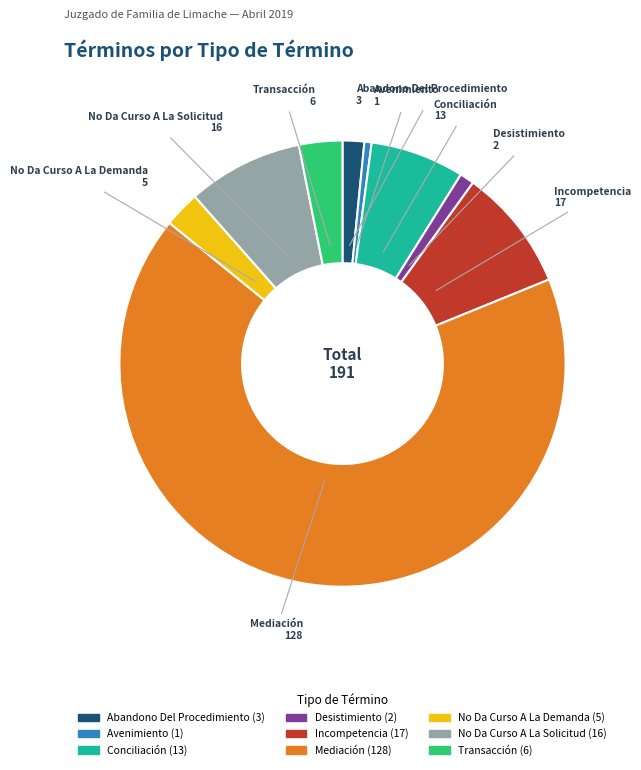

The Desistimiento slice represents 11% of the pie. True or false?

False